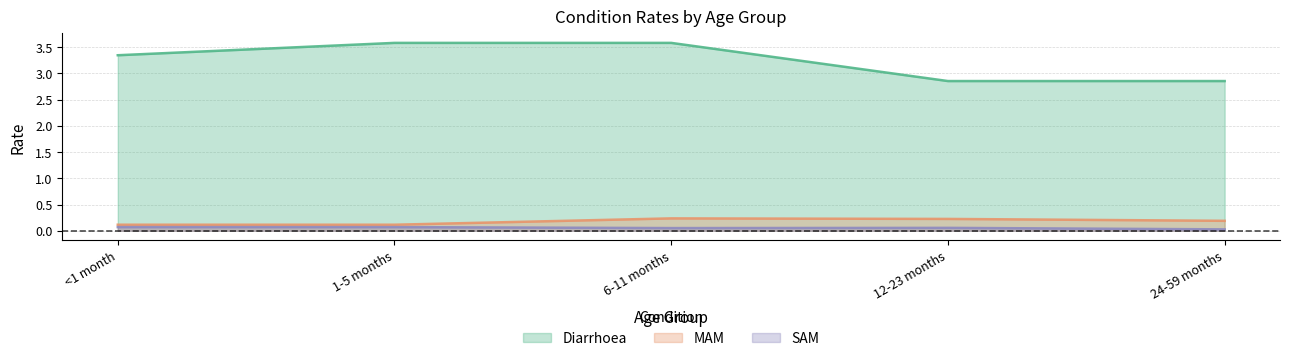

What is the label of the 2nd point from the left?

1-5 months